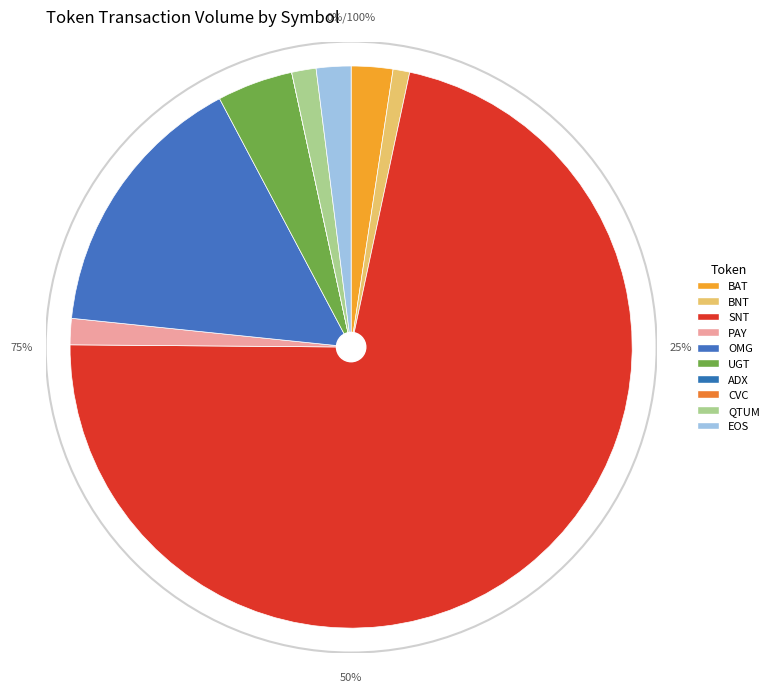

What is the change in value from OMG to CVC?

-13071.3